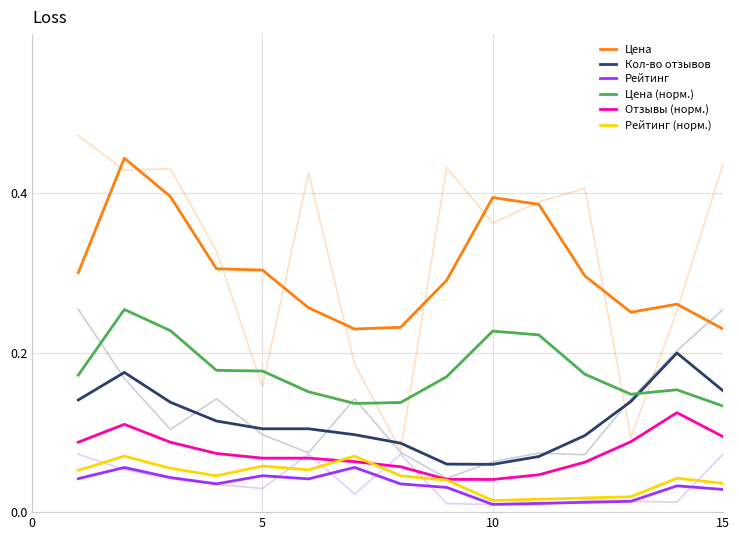

Is it true that Рейтинг (норм.) equals 0.0 at 10?

False